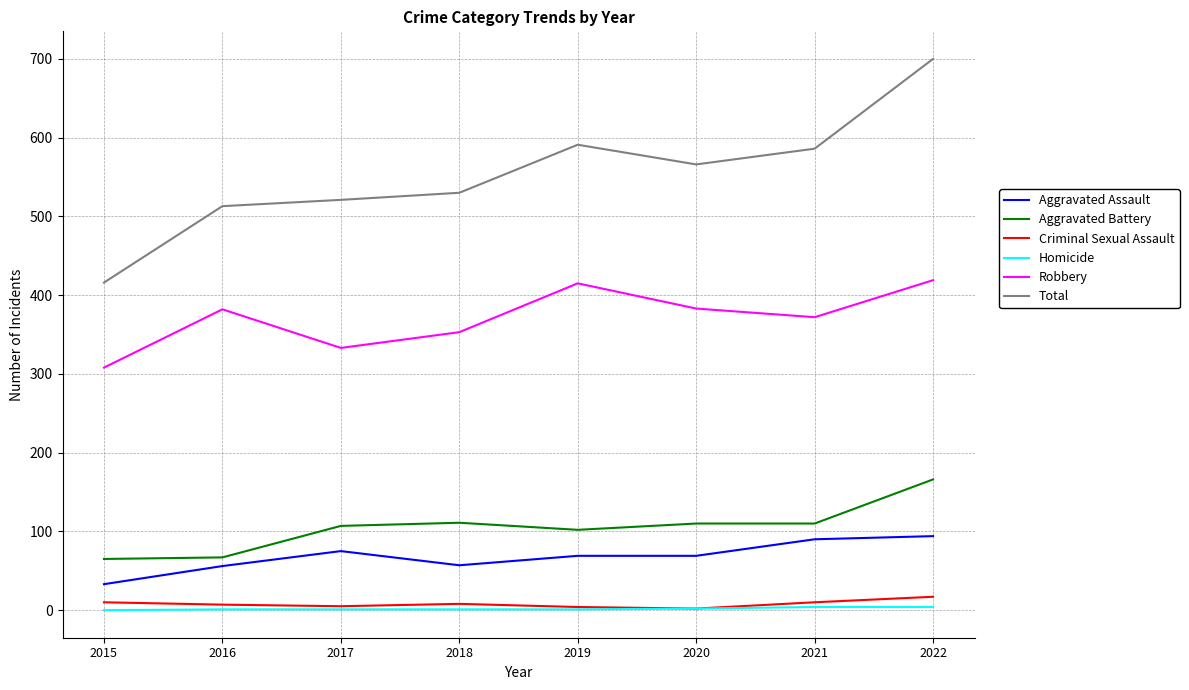

True or false: Total and Aggravated Assault intersect in this chart.

False